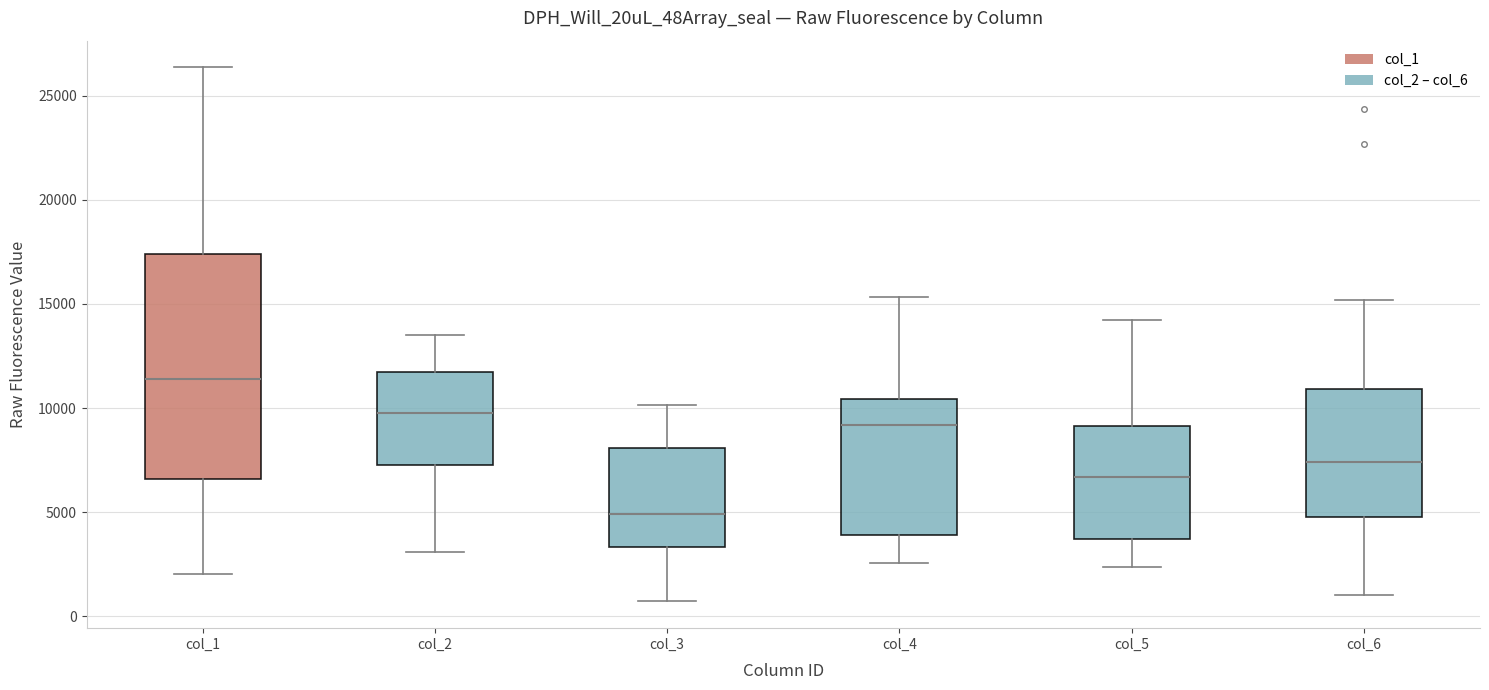

Which box has the lowest median line?

col_3